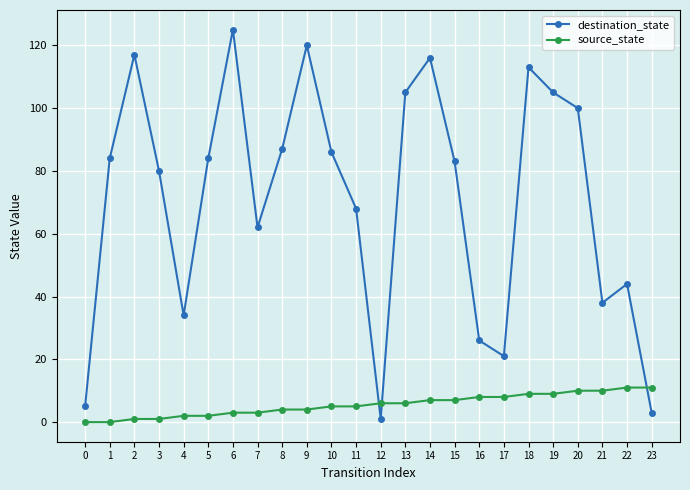

What is the value of the destination_state point at the 2nd from the left?

84